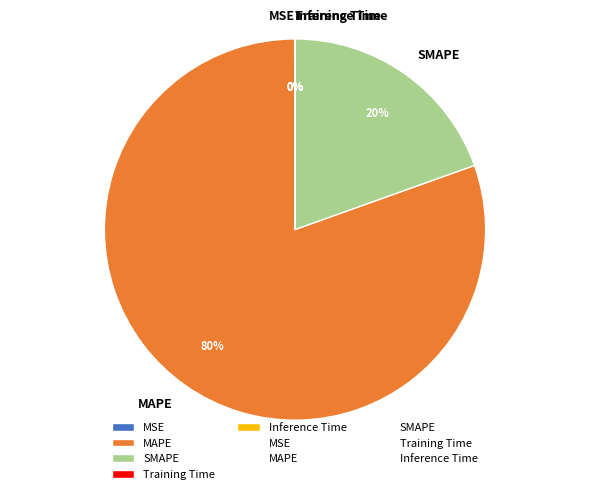

To the nearest percent, what percentage of the pie is MAPE?

80%